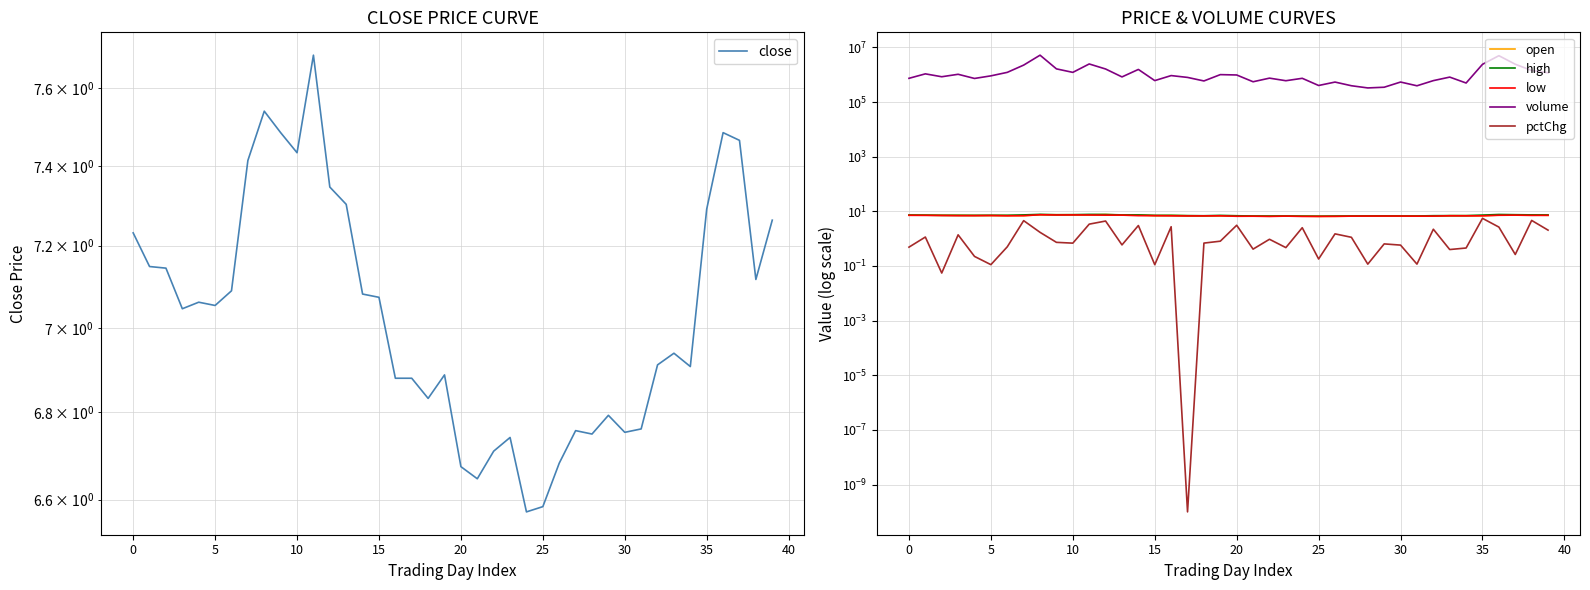

What is the difference between the open values at 25 and 14?

0.8